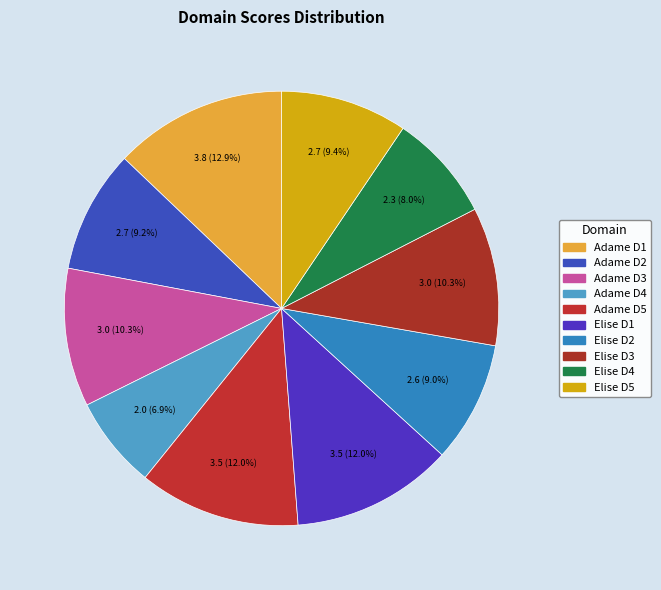

To the nearest percent, what is the difference between the largest and smallest slice percentages?

6%